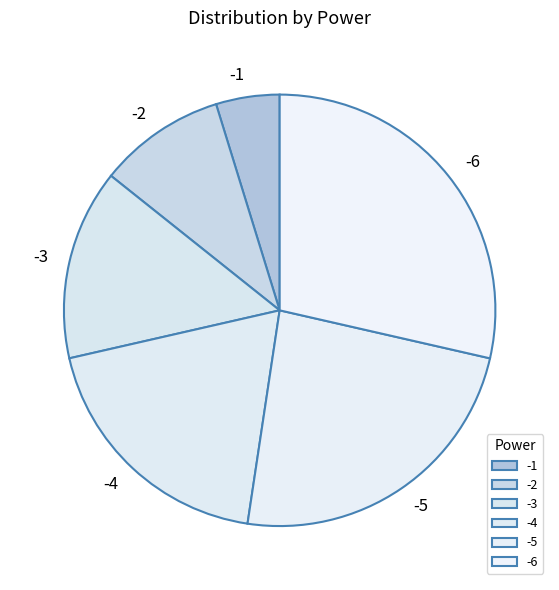

Count the number of slices in the pie.

6